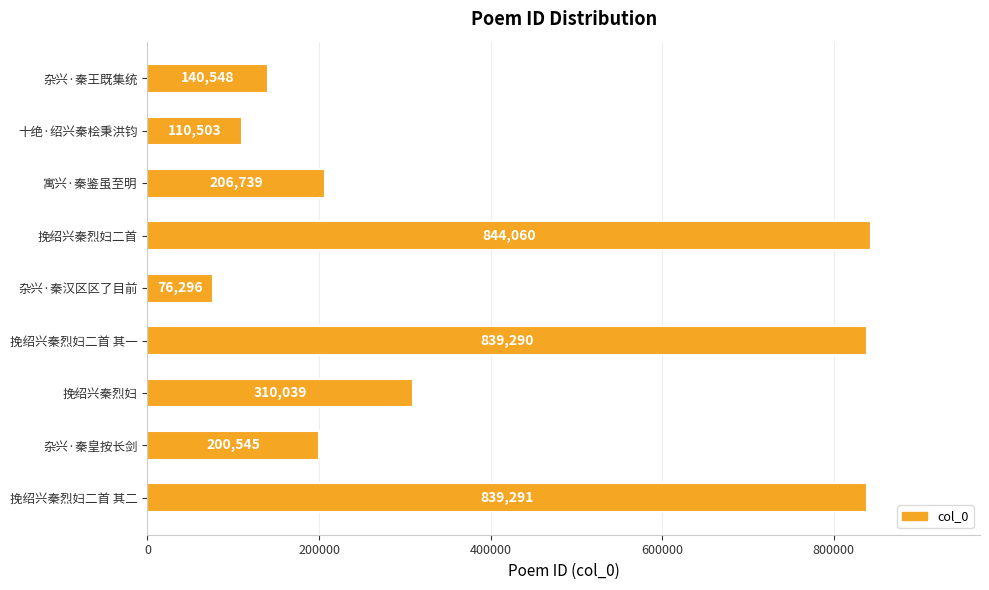

Reading top to bottom, what are all the values shown in this chart?

杂兴·秦王既集统=140548	十绝·绍兴秦桧秉洪钧=110503	寓兴·秦鉴虽至明=206739	挽绍兴秦烈妇二首=844060	杂兴·秦汉区区了目前=76296	挽绍兴秦烈妇二首 其一=839290	挽绍兴秦烈妇=310039	杂兴·秦皇按长剑=200545	挽绍兴秦烈妇二首 其二=839291